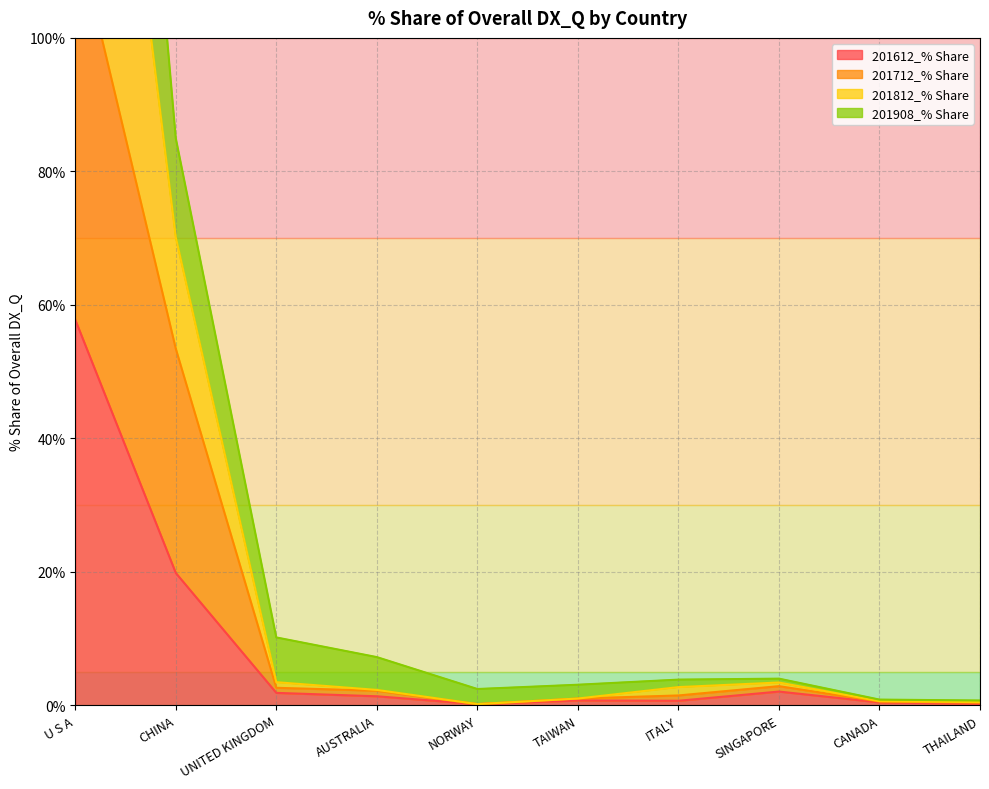

True or false: 201812_% Share has a value of 424.6 at U S A.

False